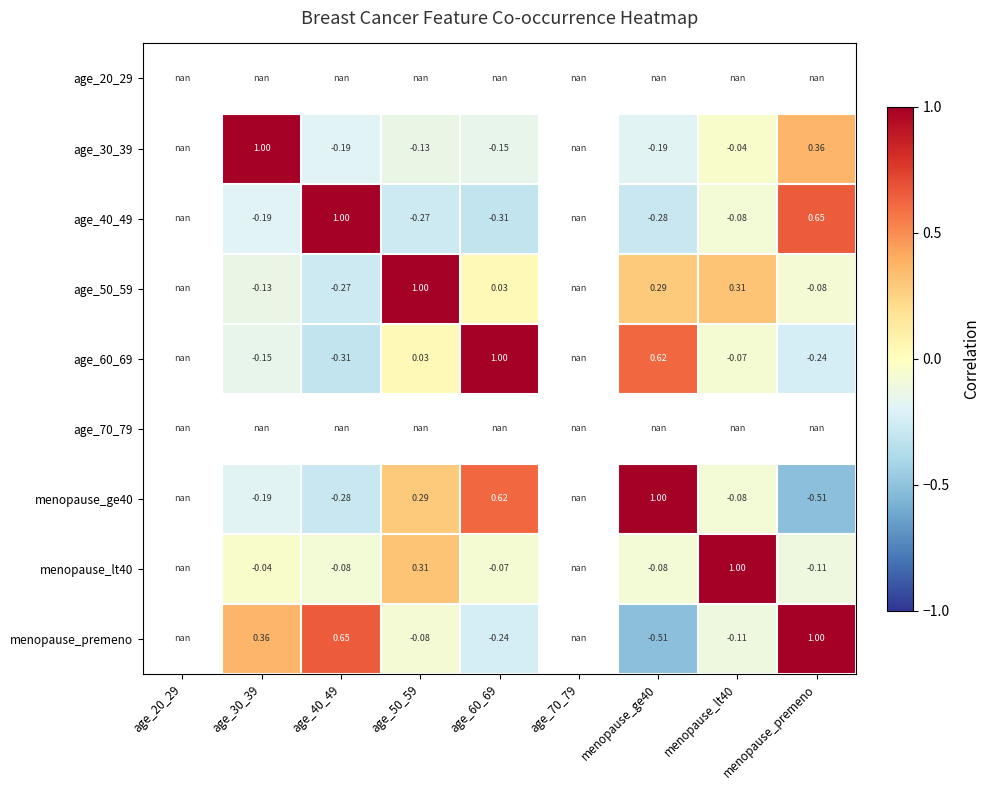

Is it true that age_60_69 equals 1.0 at menopause_ge40?

False